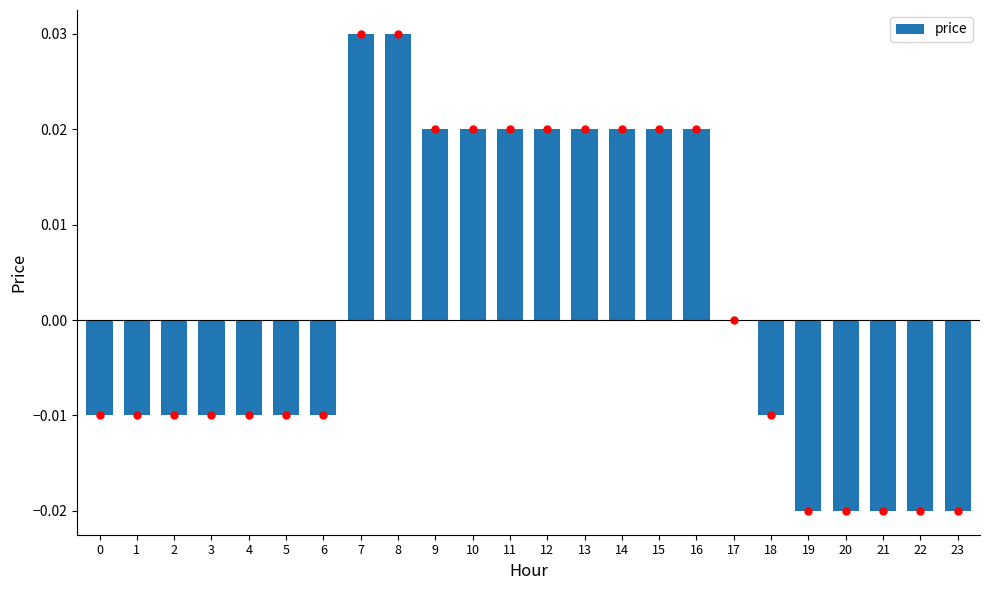

Are the bars horizontal?

No